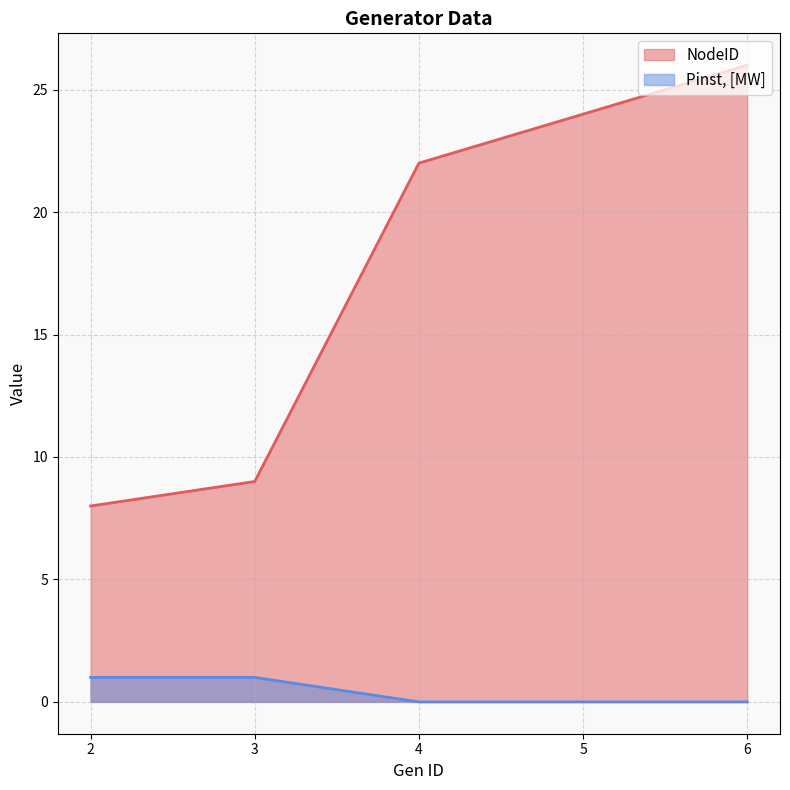

The value of Pinst, [MW] at 3 is 1. True or false?

True